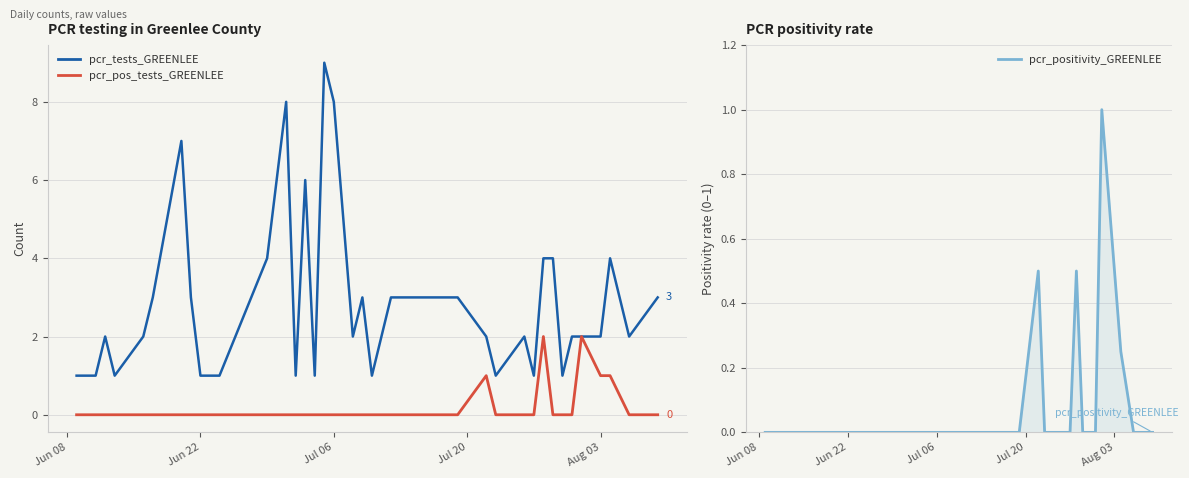

What is the highest value of the pcr_positivity_GREENLEE series?

1.0